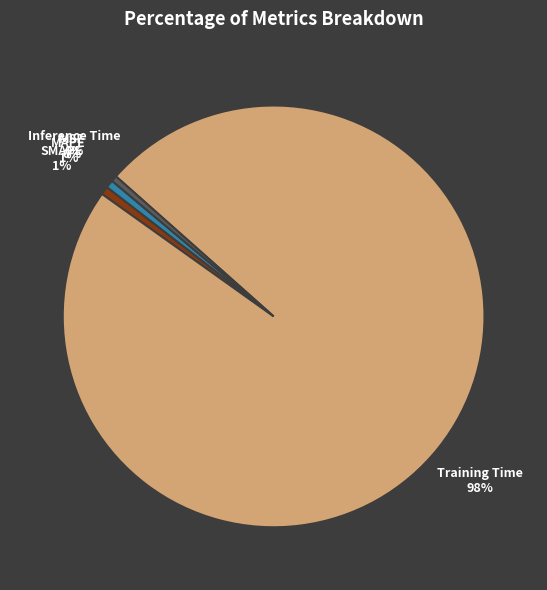

What is the largest slice in the pie chart?

Training Time